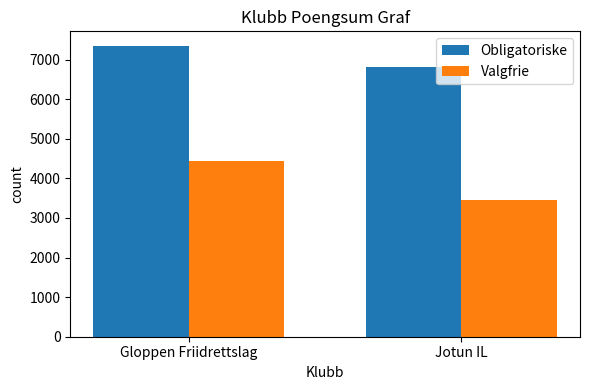

The value of Obligatoriske at Jotun IL is 4358. True or false?

False